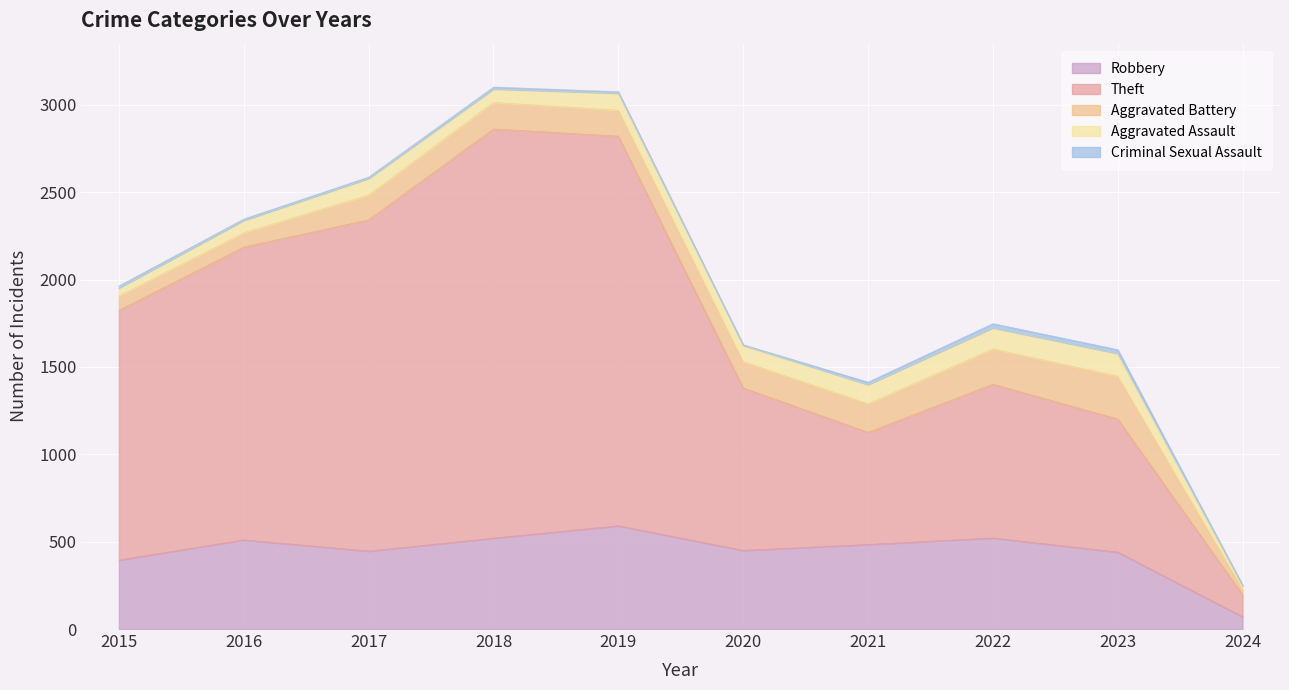

Is the value of Robbery at 2015 greater than the value of Aggravated Assault at 2021?

Yes